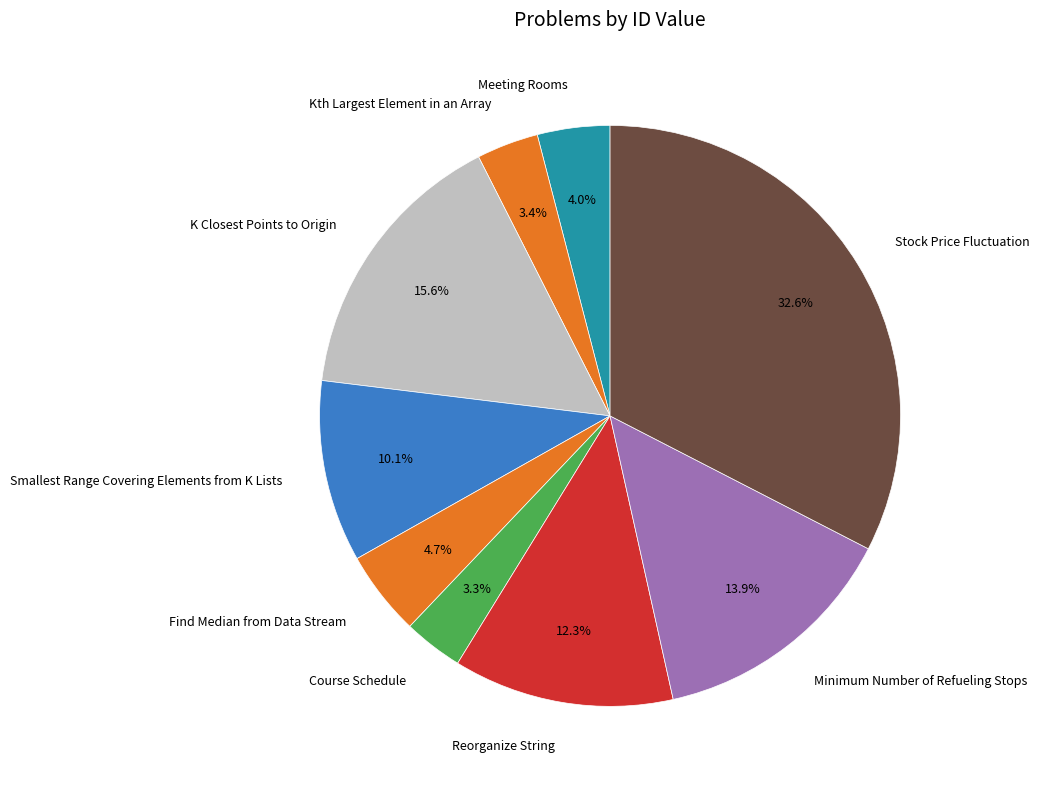

How many segments does this pie chart have?

9